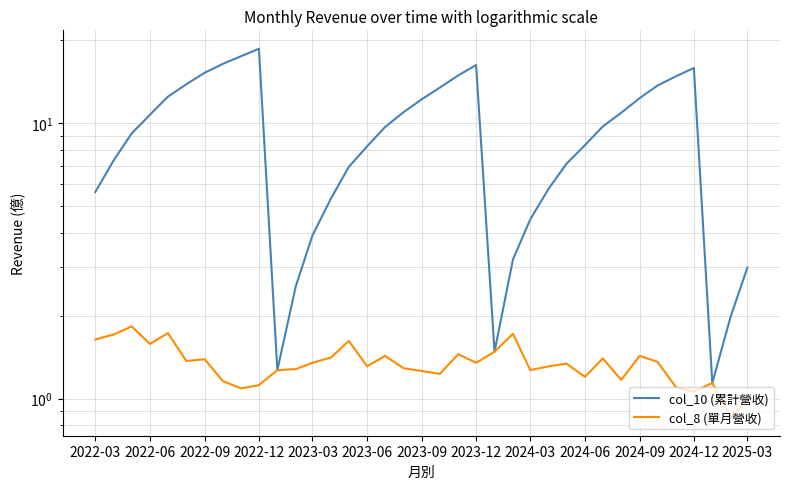

Is the value of col_10 (累計營收) at 2022-09 greater than the value of col_8 (單月營收) at 16?

Yes